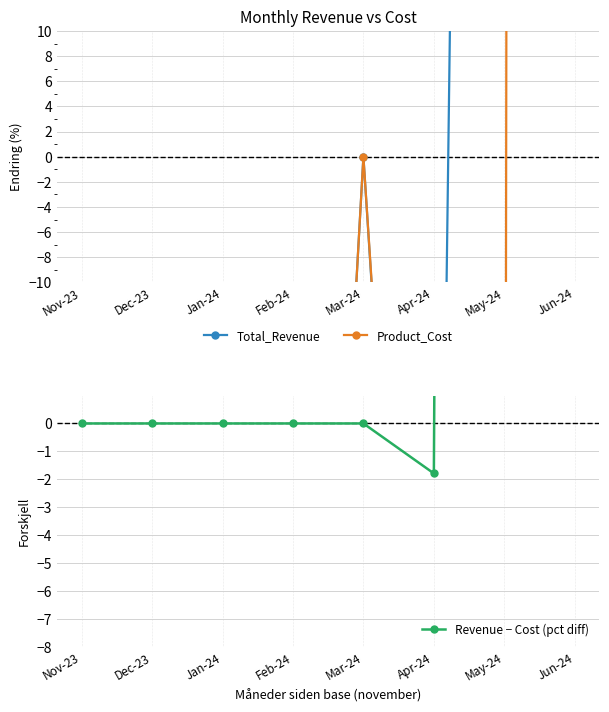

Rank the categories by Revenue − Cost (pct diff) value from highest to lowest.

May-24, Jun-24, Nov-23, Dec-23, Jan-24, Feb-24, Mar-24, Apr-24